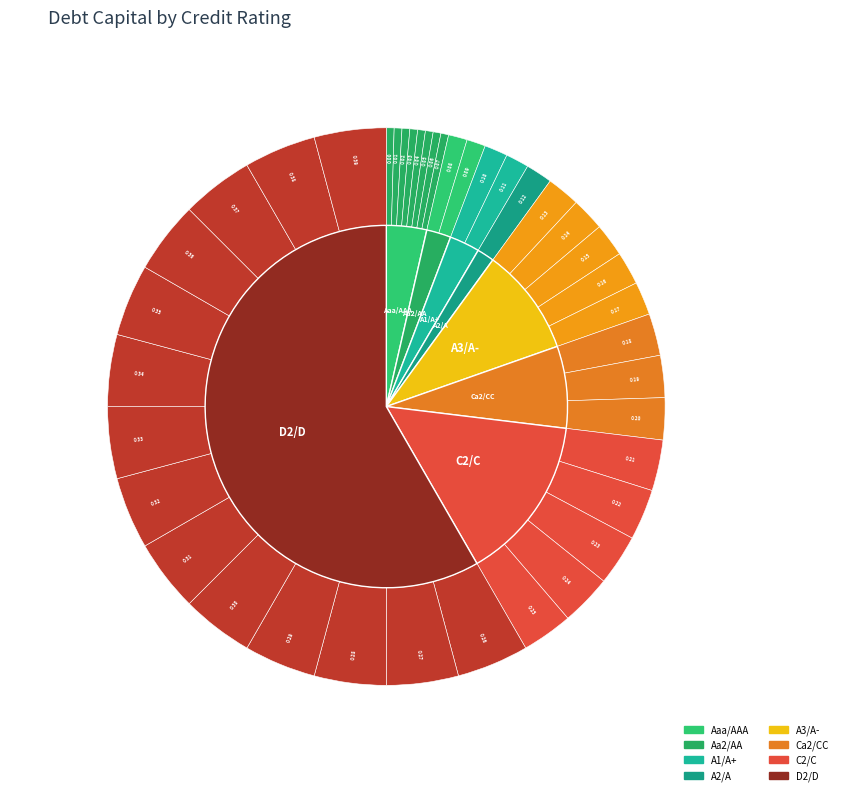

The Aaa/AAA slice represents 20% of the pie. True or false?

False